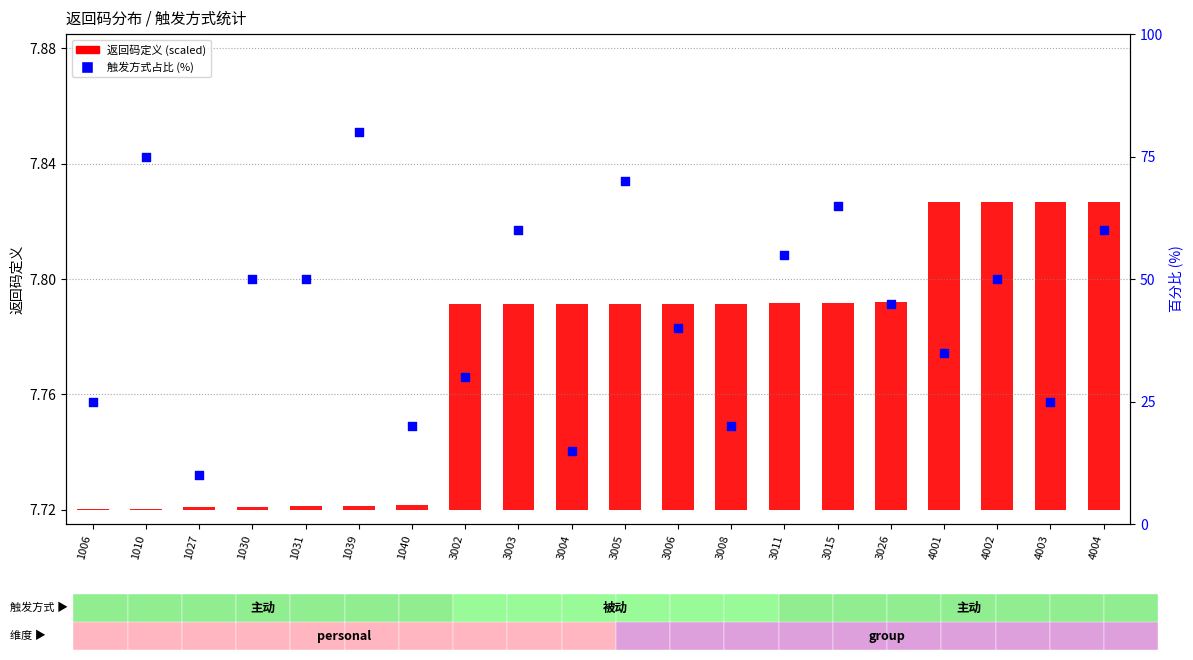

Which series reaches the minimum Y coordinate?

返回码定义 (scaled)